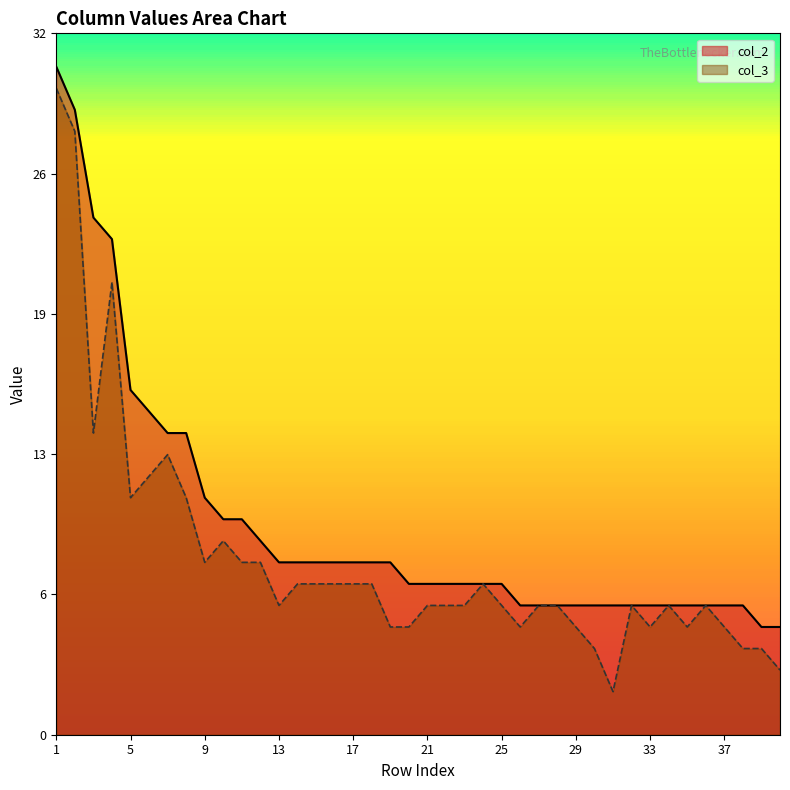

True or false: col_3 has a value of 20 at 1.

False